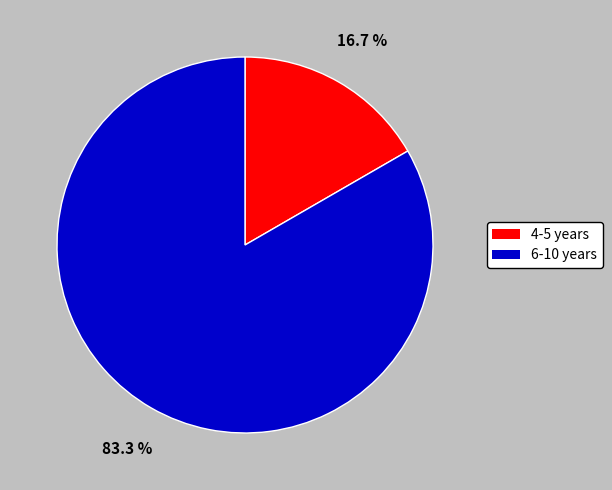

To the nearest percent, what is the combined percentage of 4-5 and 6-10?

100%